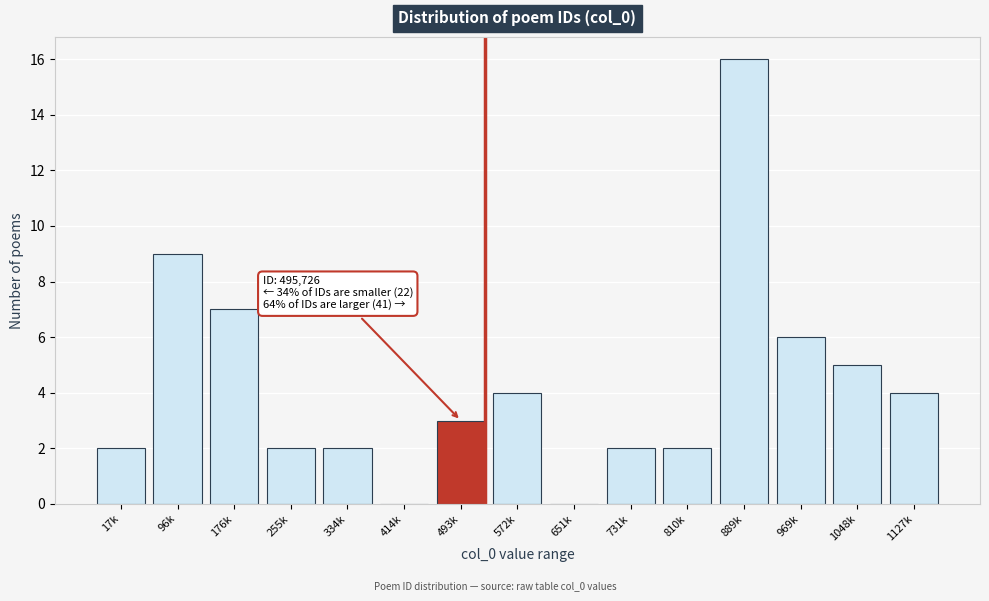

Reading left to right, what are all the values shown in this chart?

17k=2	96k=9	176k=7	255k=2	334k=2	414k=0	493k=3	572k=4	651k=0	731k=2	810k=2	889k=16	969k=6	1048k=5	1127k=4